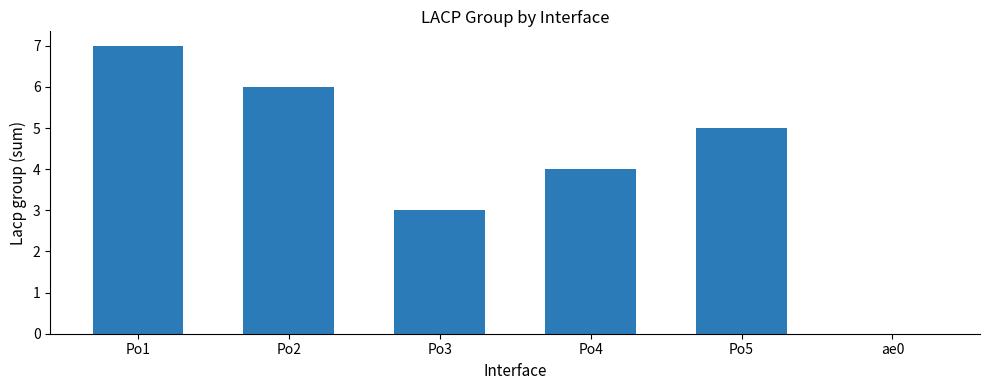

Between Po5 and Po2, which is larger?

Po2